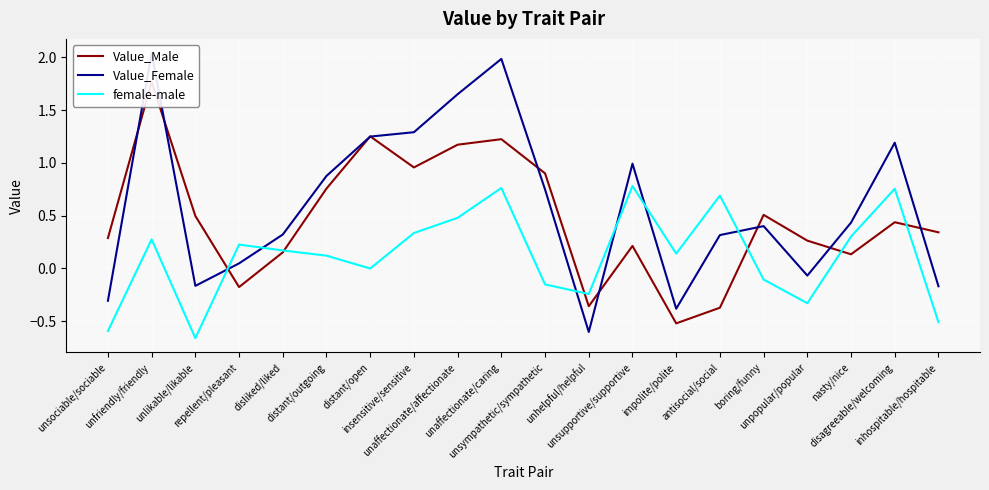

What is the label of the 5th point from the right?

boring/funny